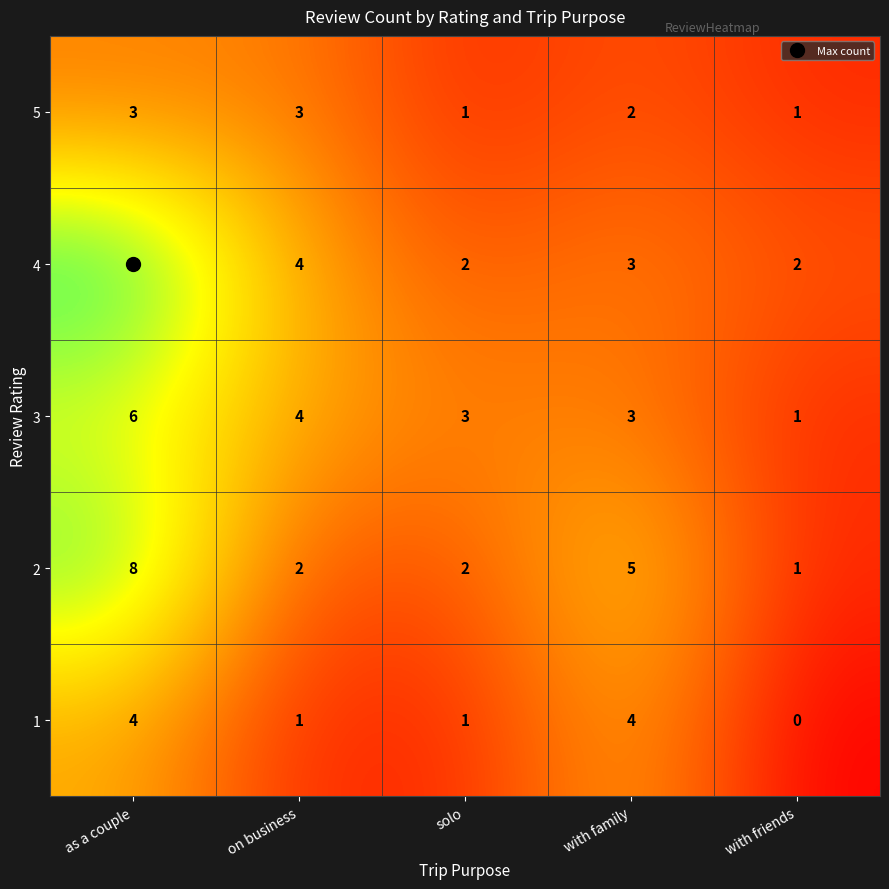

Count the number of categories in the chart.

5